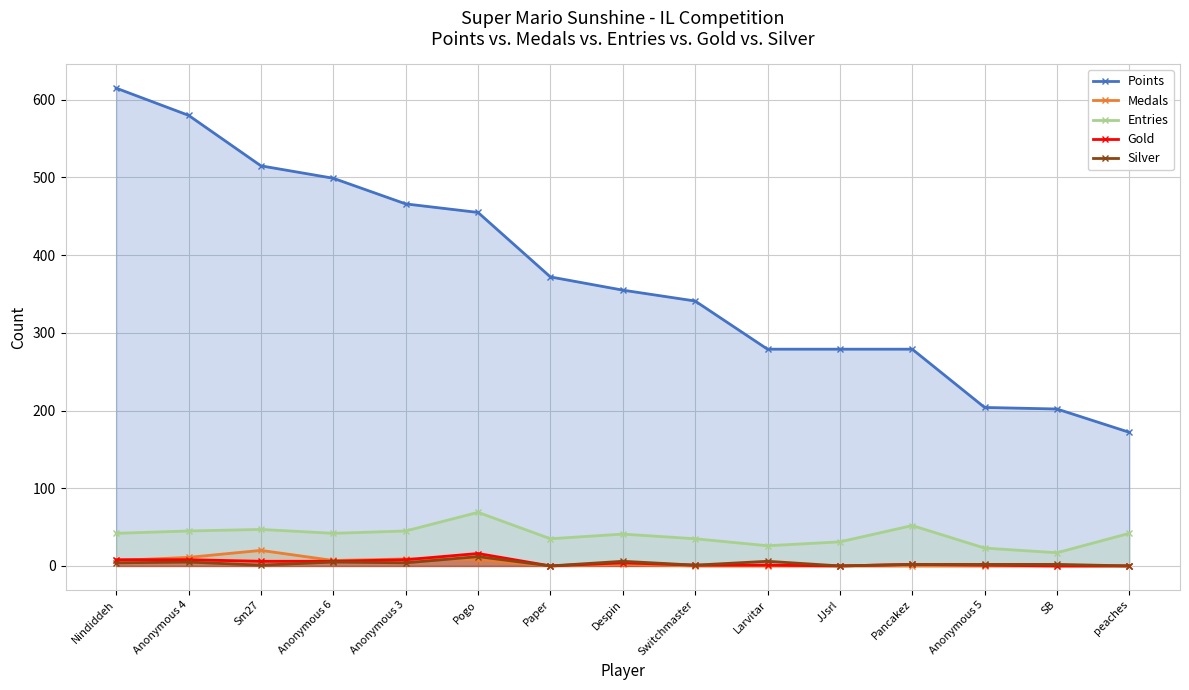

Rank the series at Larvitar from lowest to highest value.

Medals, Gold, Silver, Entries, Points